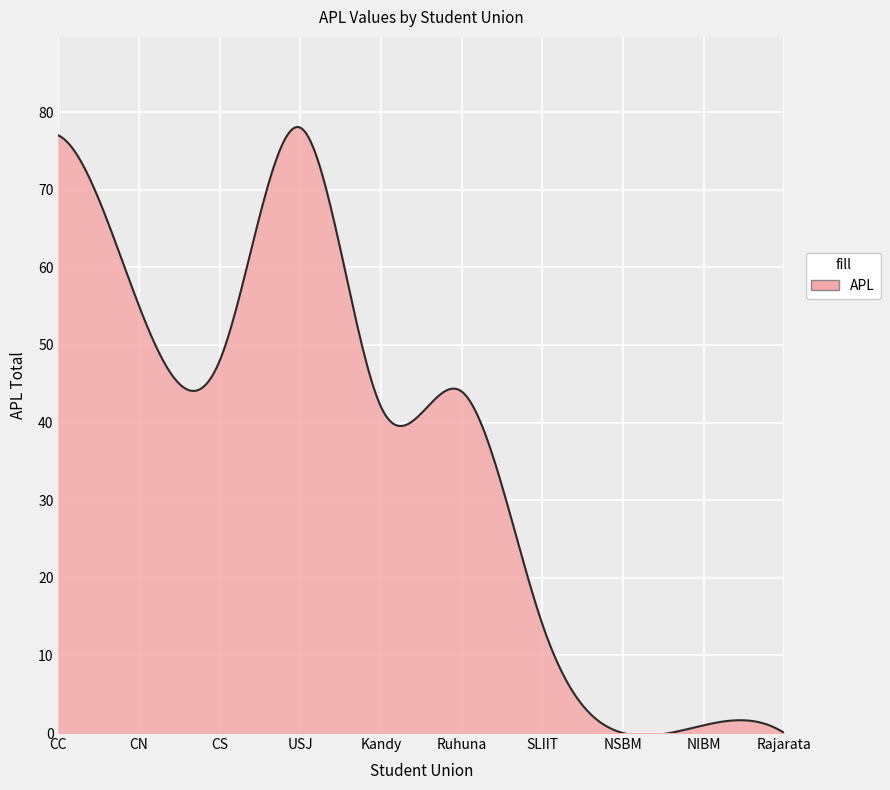

What is the difference between the maximum and minimum values?

78.4